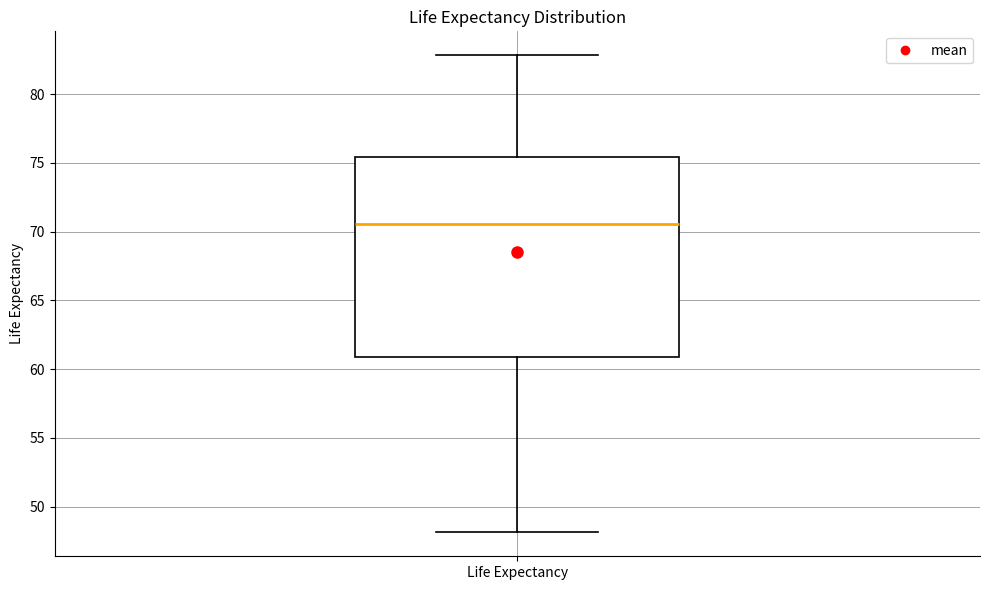

Read this box plot against the y-axis: the position of the median line, the range covered by the box, and the ends of both whiskers. The values are not printed on the chart, so give them approximately, as read against the axis.

median 70.5, box 61.0 to 75.5, whiskers 48.0 to 83.0